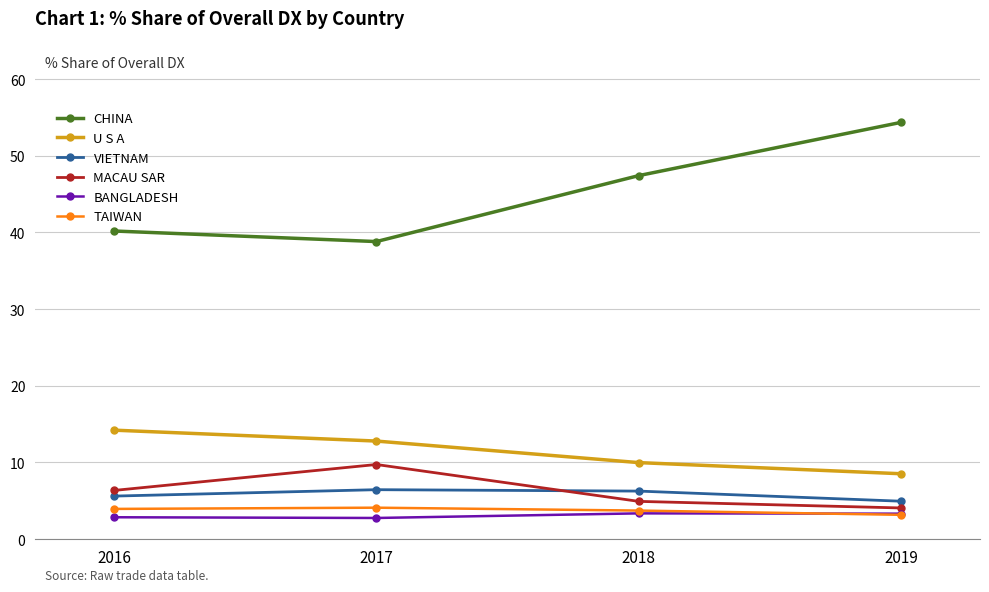

How many lines are shown in the chart?

6